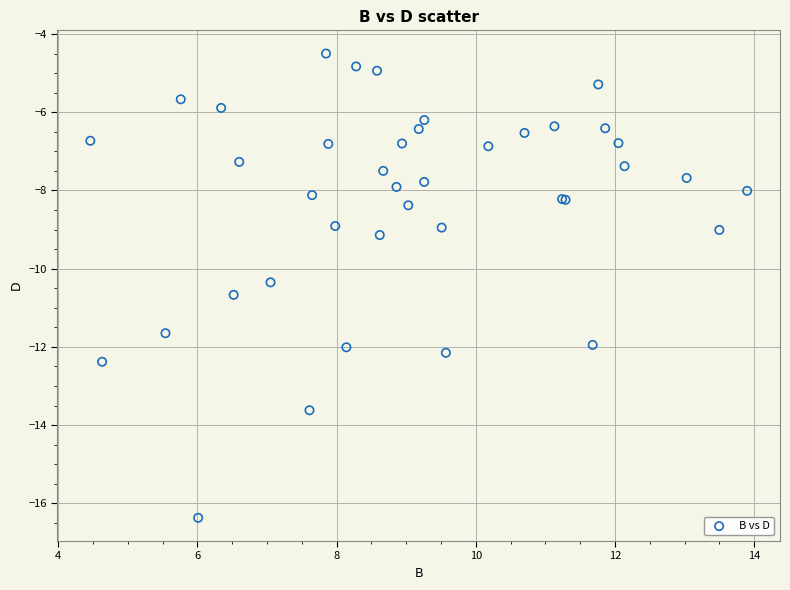

What Y value in the scatter plot is closest to -10?

-10.3